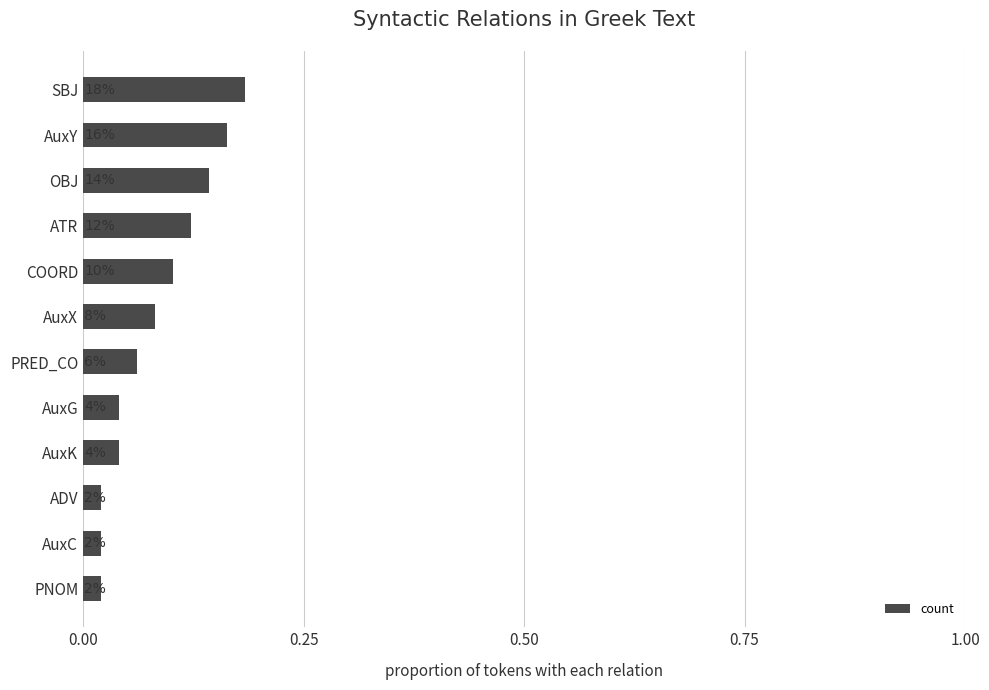

Does the chart contain any negative values?

No